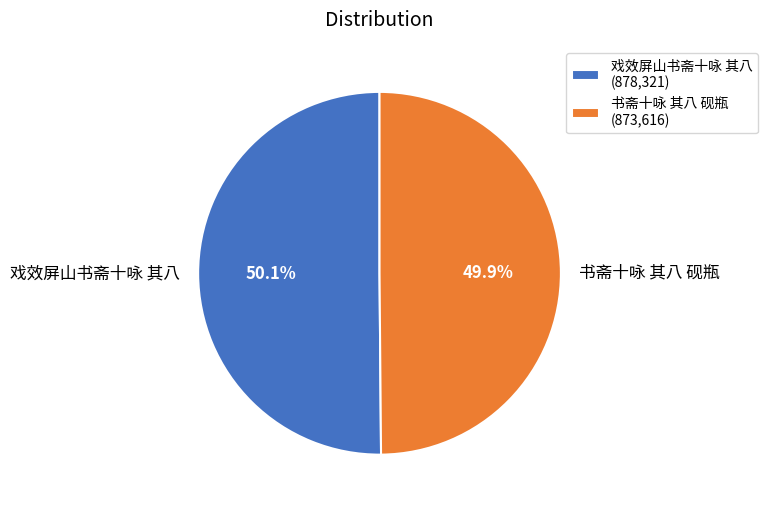

Combined, what portion of the pie is 戏效屏山书斋十咏 其八 and 书斋十咏 其八 砚瓶?

100.0%